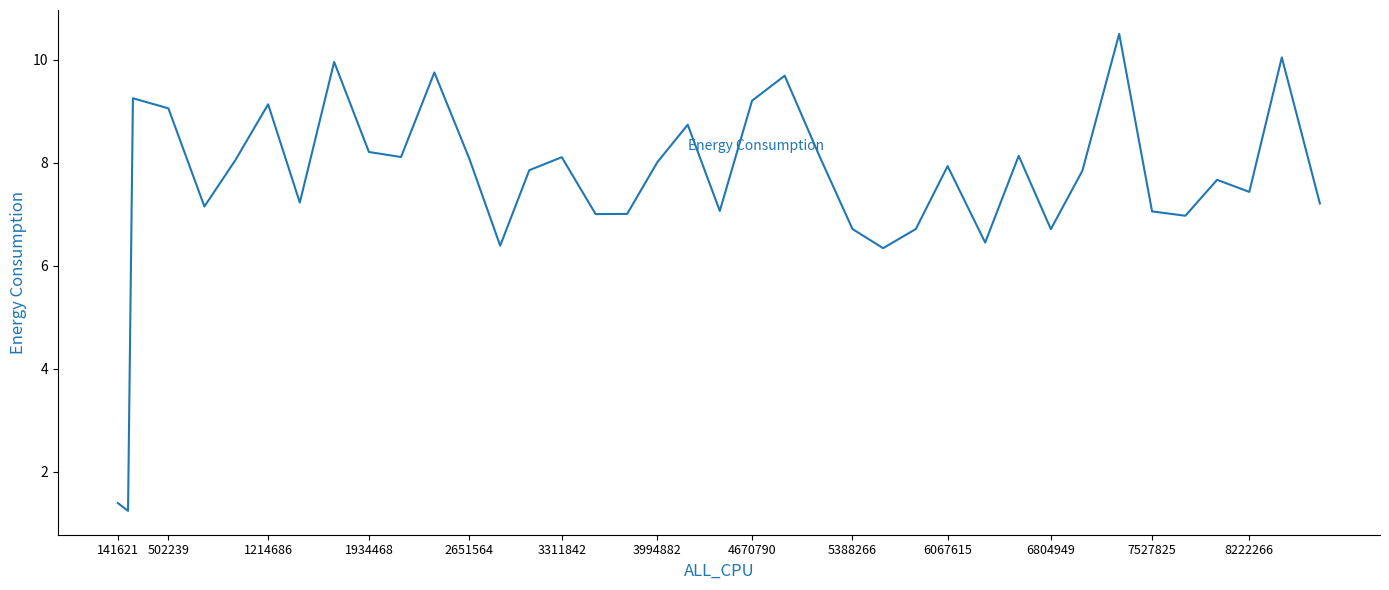

What is the difference between the maximum and minimum values?

9.3